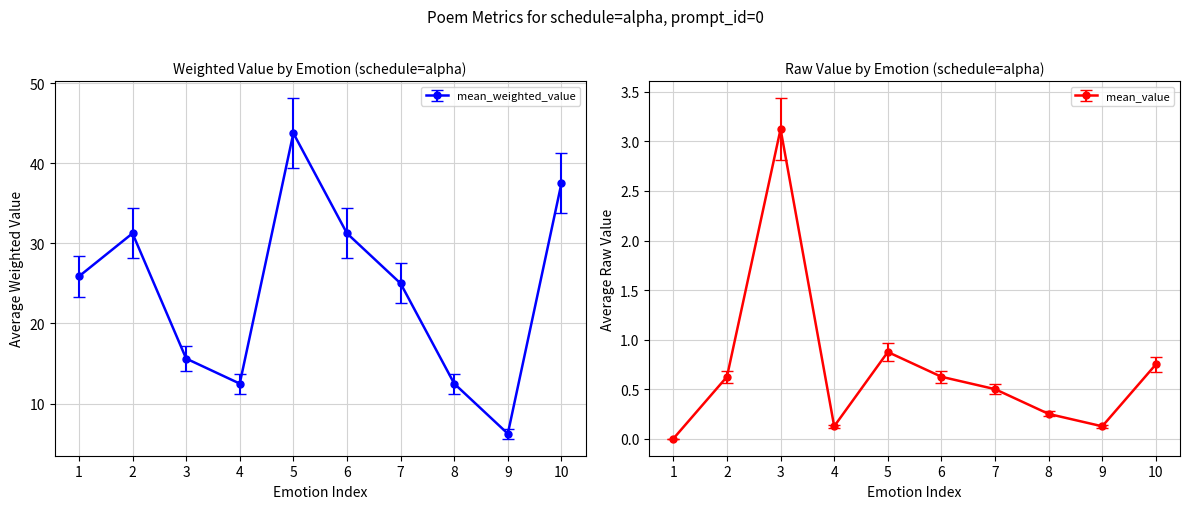

In mean_weighted_value, how many points are lower than both neighbors (excluding endpoints)?

2